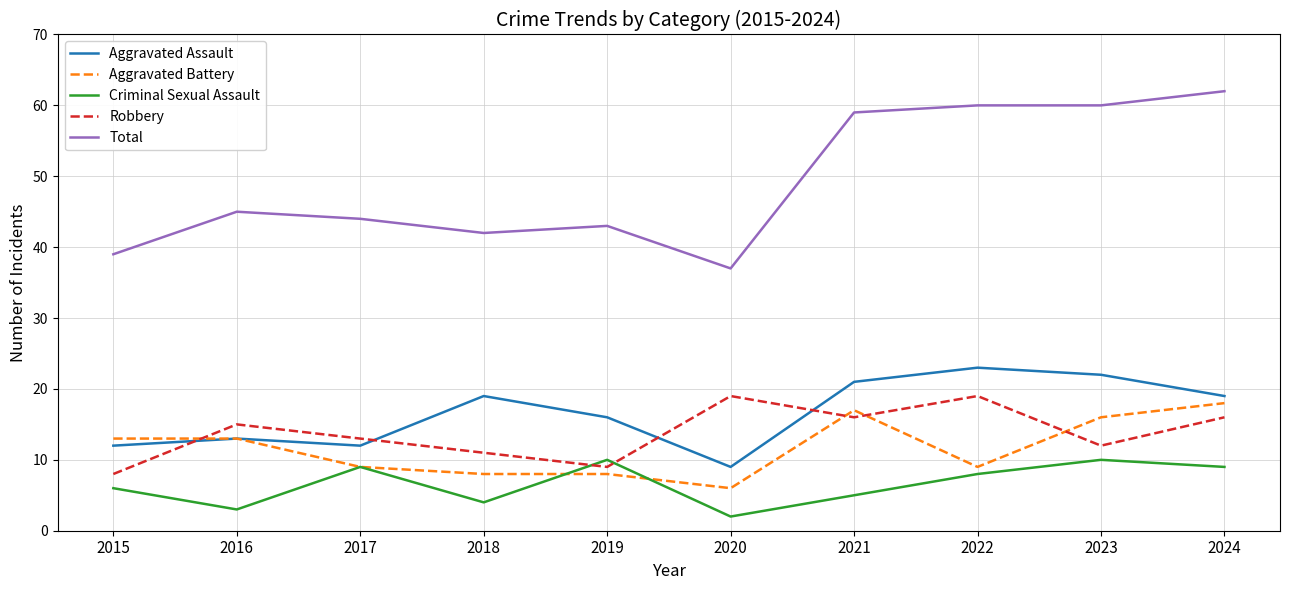

How many interior local peaks does the Robbery series have?

3